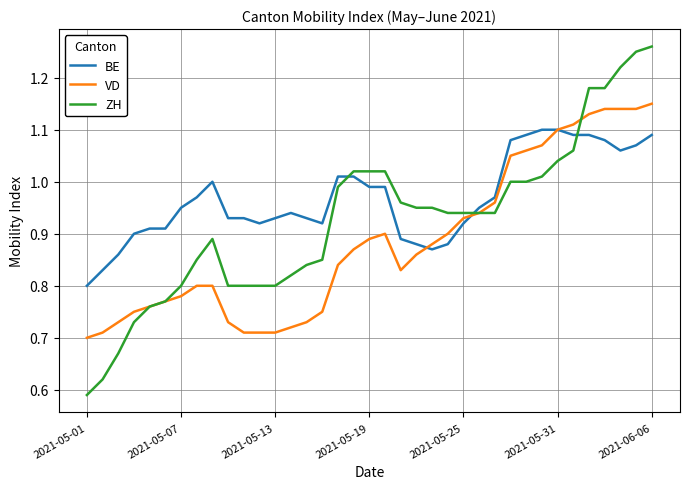

Which series has the largest total across all categories?

BE